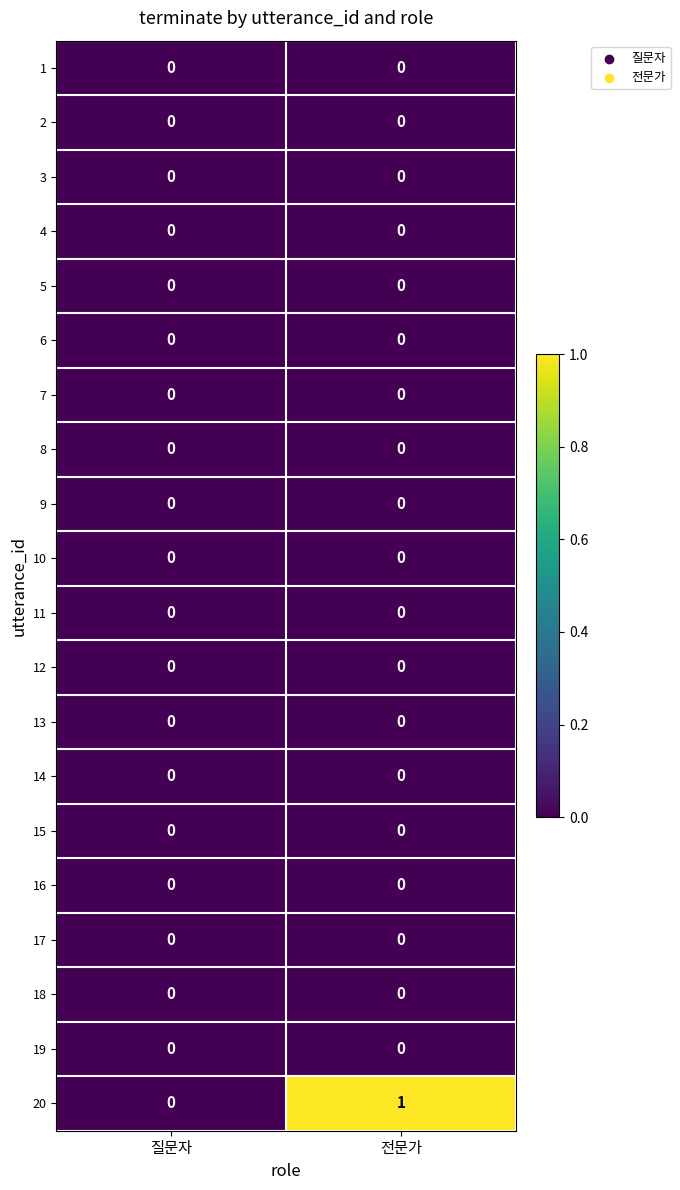

How many data points does each series have?

2